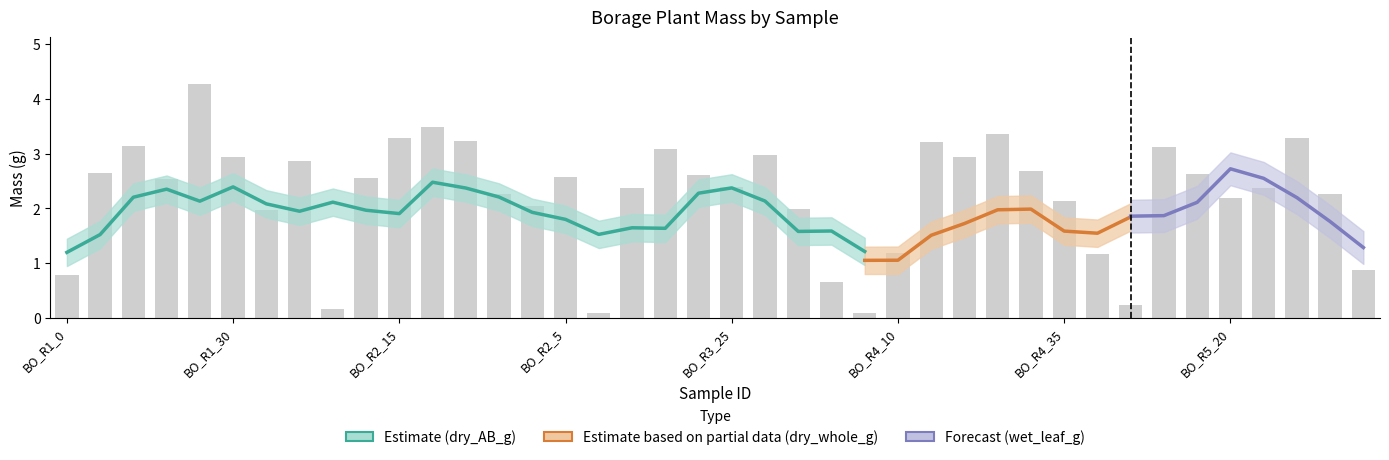

Is it true that wet_leaf_g equals 3.5 at BO_R3_35?

False